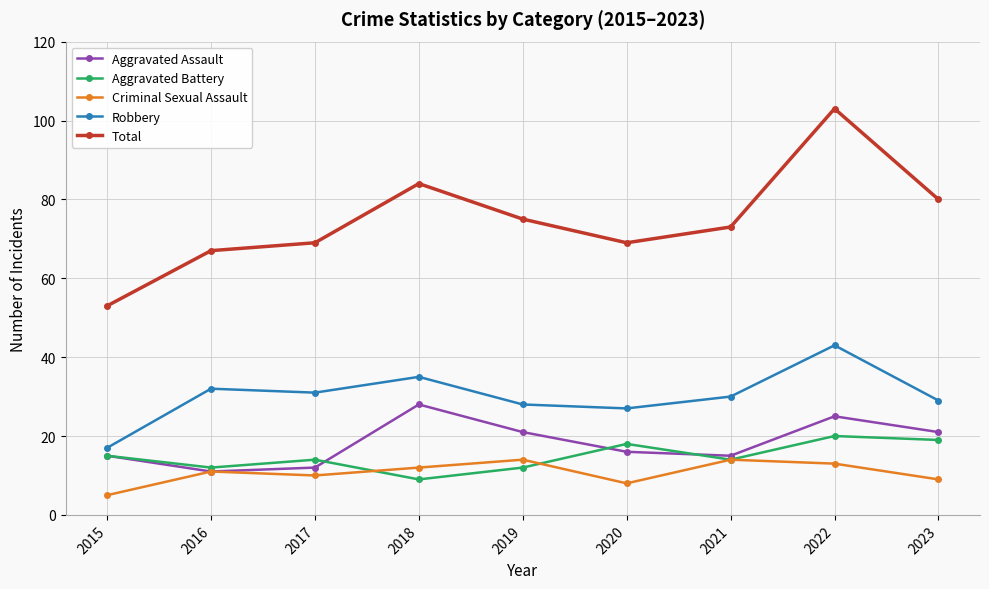

Is the value of Criminal Sexual Assault at 2015 greater than the value of Robbery at 2018?

No